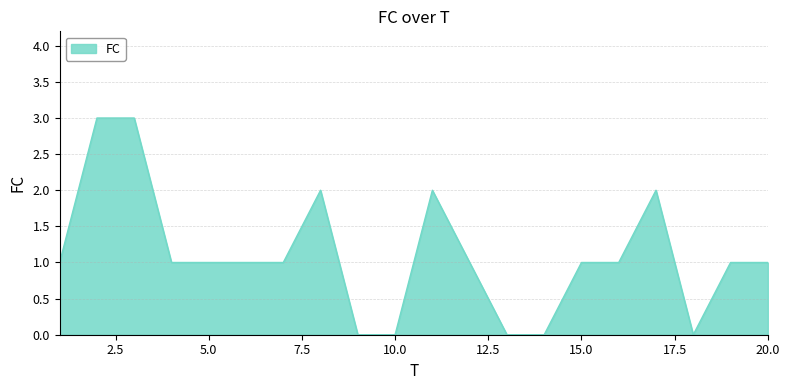

What is the maximum value shown in the chart?

3